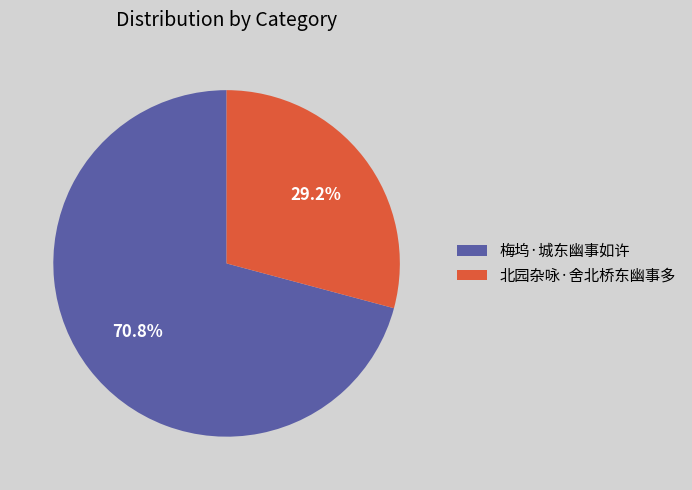

To the nearest percent, what is the combined percentage of 梅坞·城东幽事如许 and 北园杂咏·舍北桥东幽事多?

100%